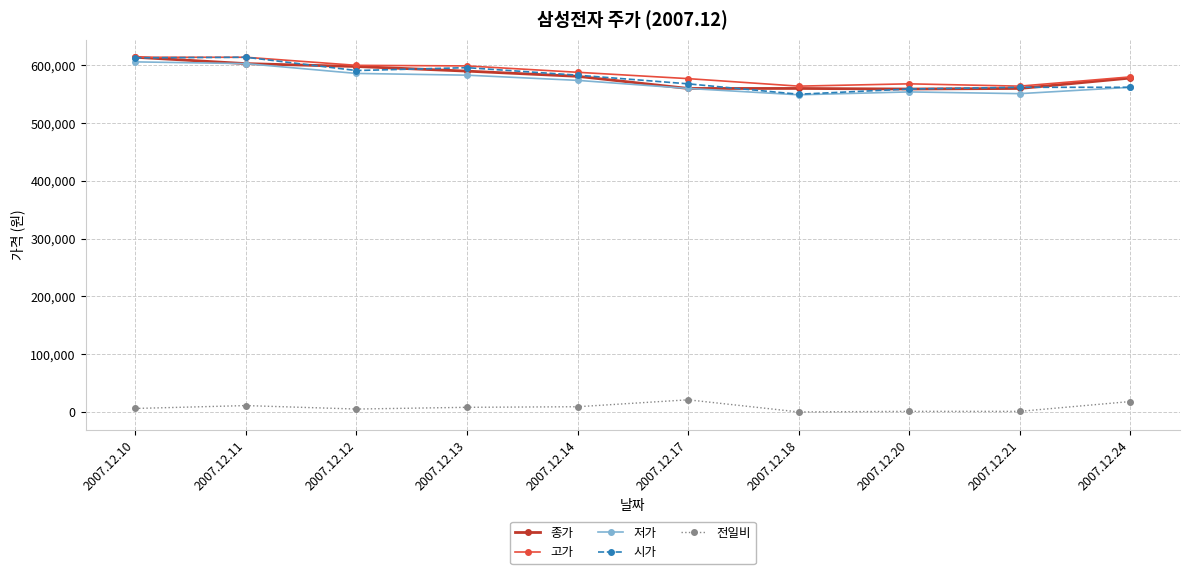

Which category has the highest value in the 종가 series?

2007.12.10